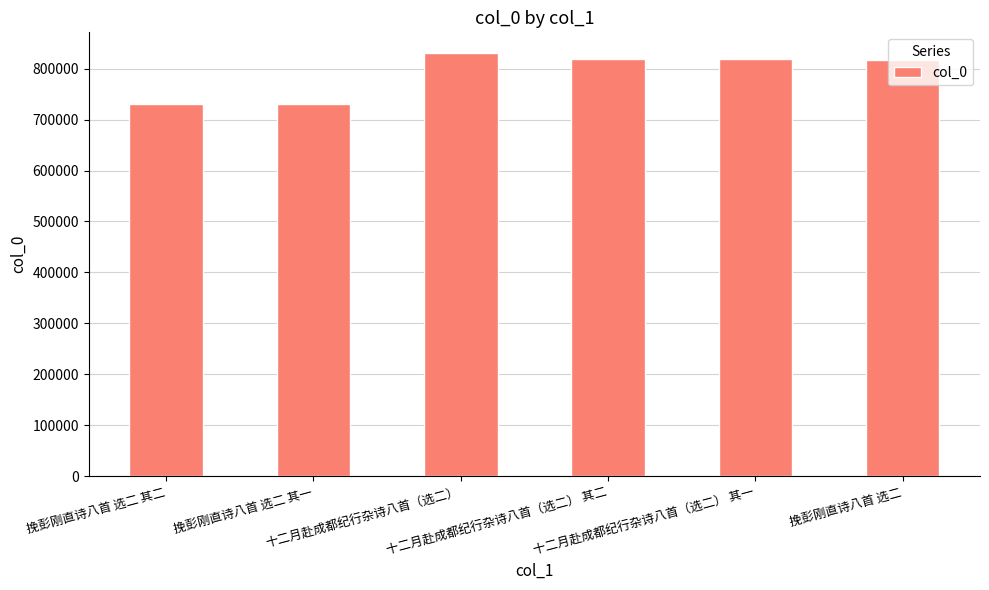

How many series are shown in this chart?

1